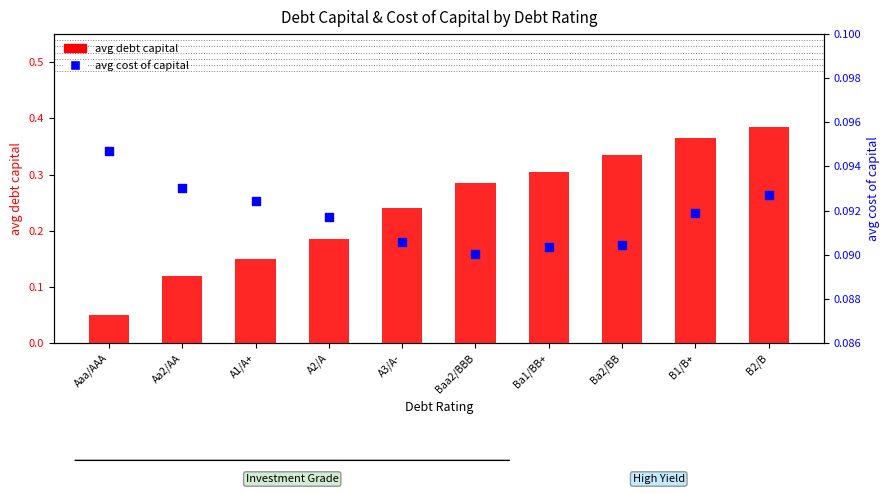

Which series has the largest Y range (max minus min)?

avg debt capital